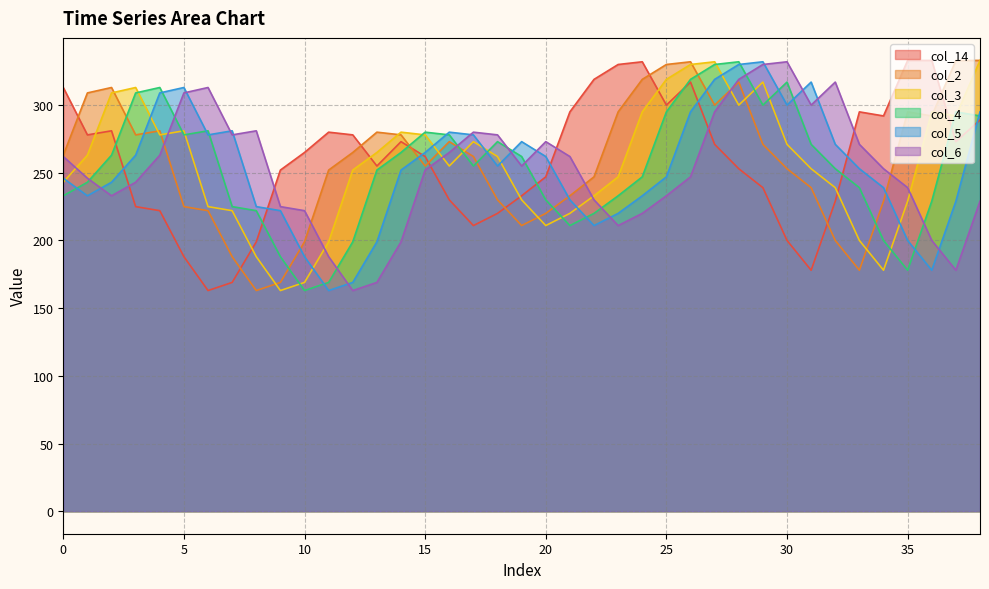

What is the sum of the col_14 values at 20 and 30?

447